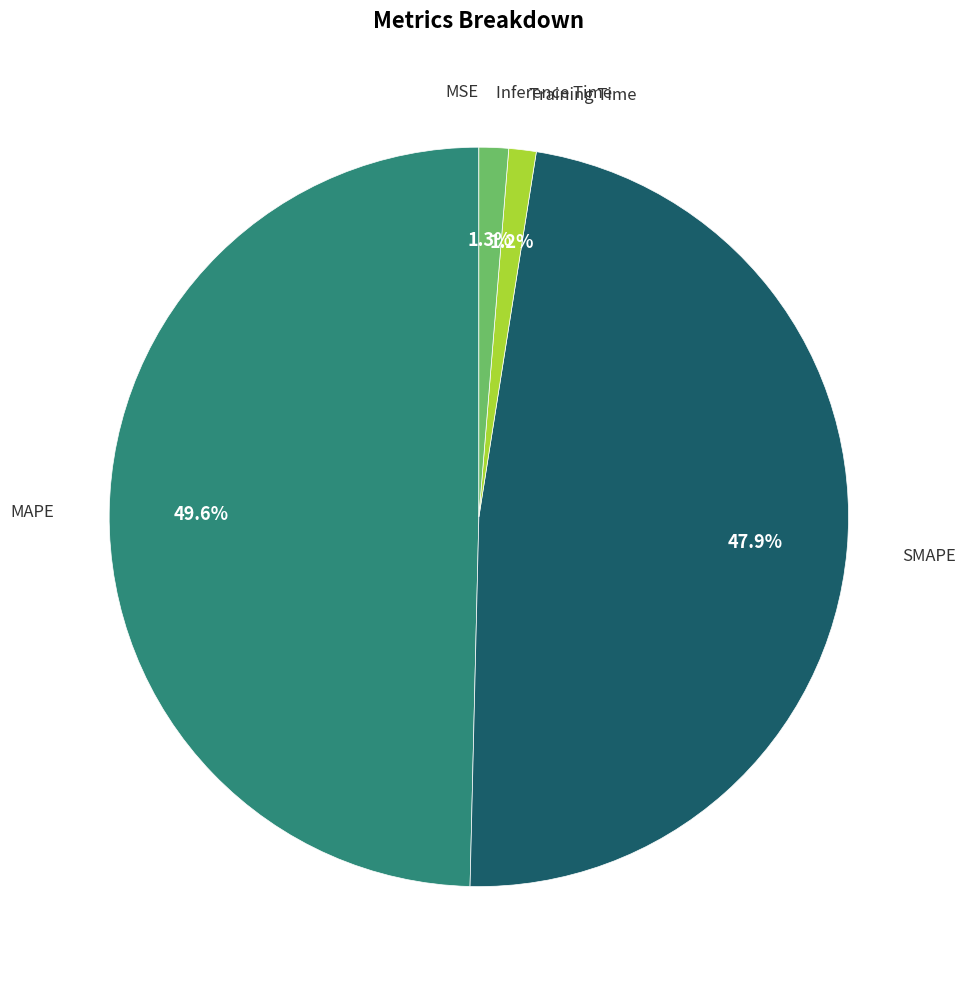

Does any single category account for the majority?

No